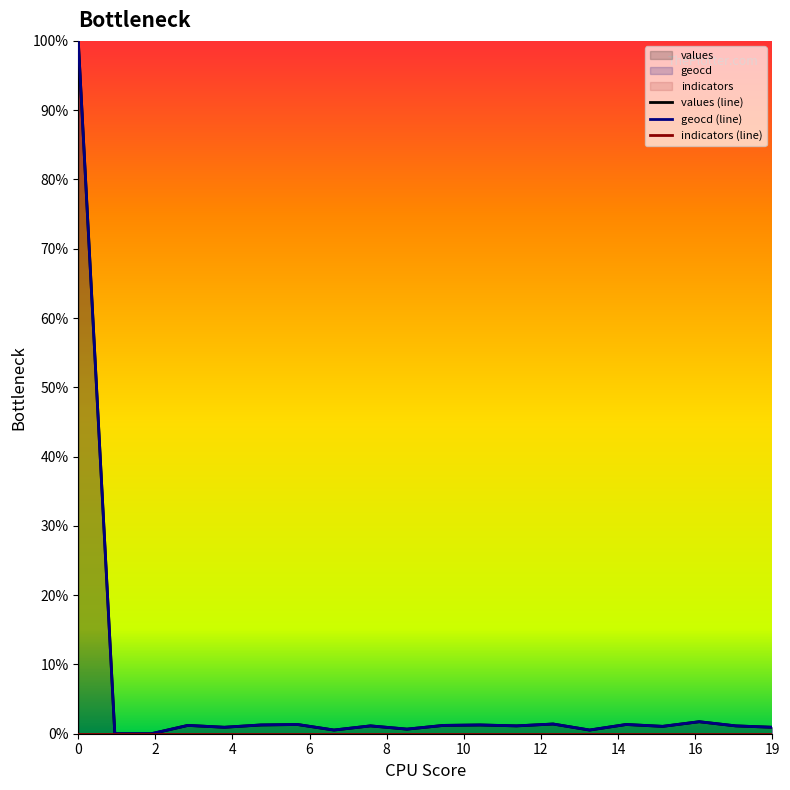

Which series has the largest total across all categories?

geocd (line)